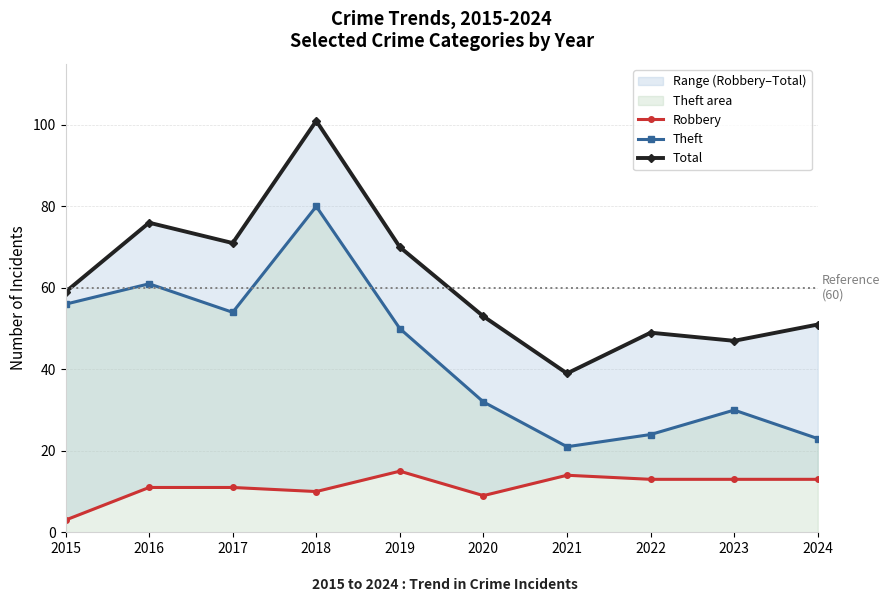

What is the difference between the Total values at 2018 and 2024?

50